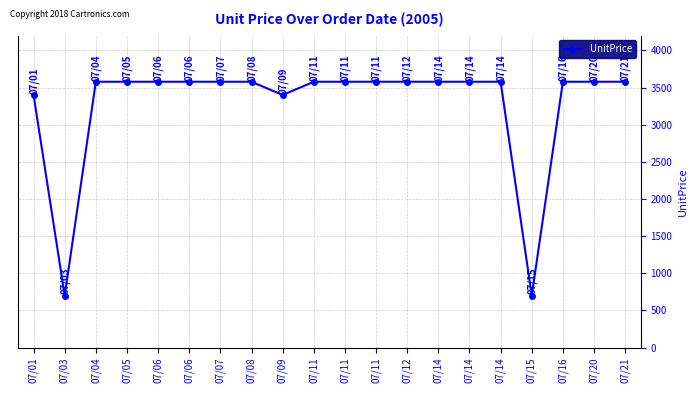

What is the average value?

3272.5